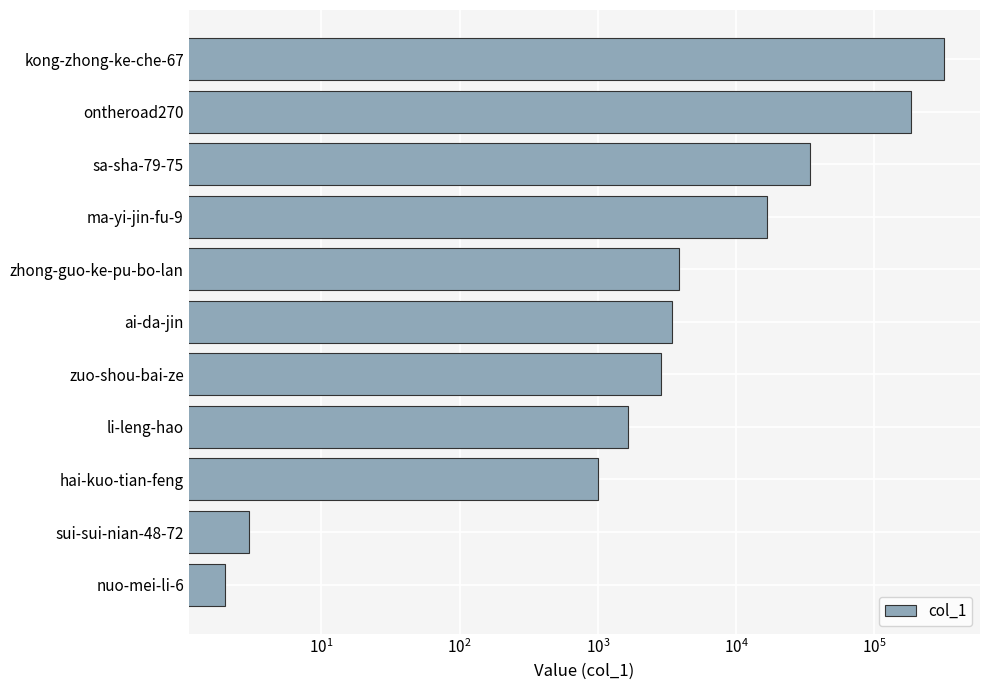

Which has a higher value, ai-da-jin or ma-yi-jin-fu-9?

ma-yi-jin-fu-9